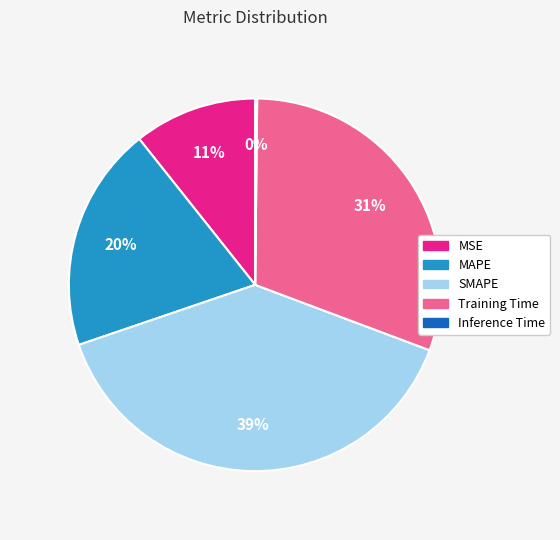

Is it true that MAPE is 20% of the pie?

True